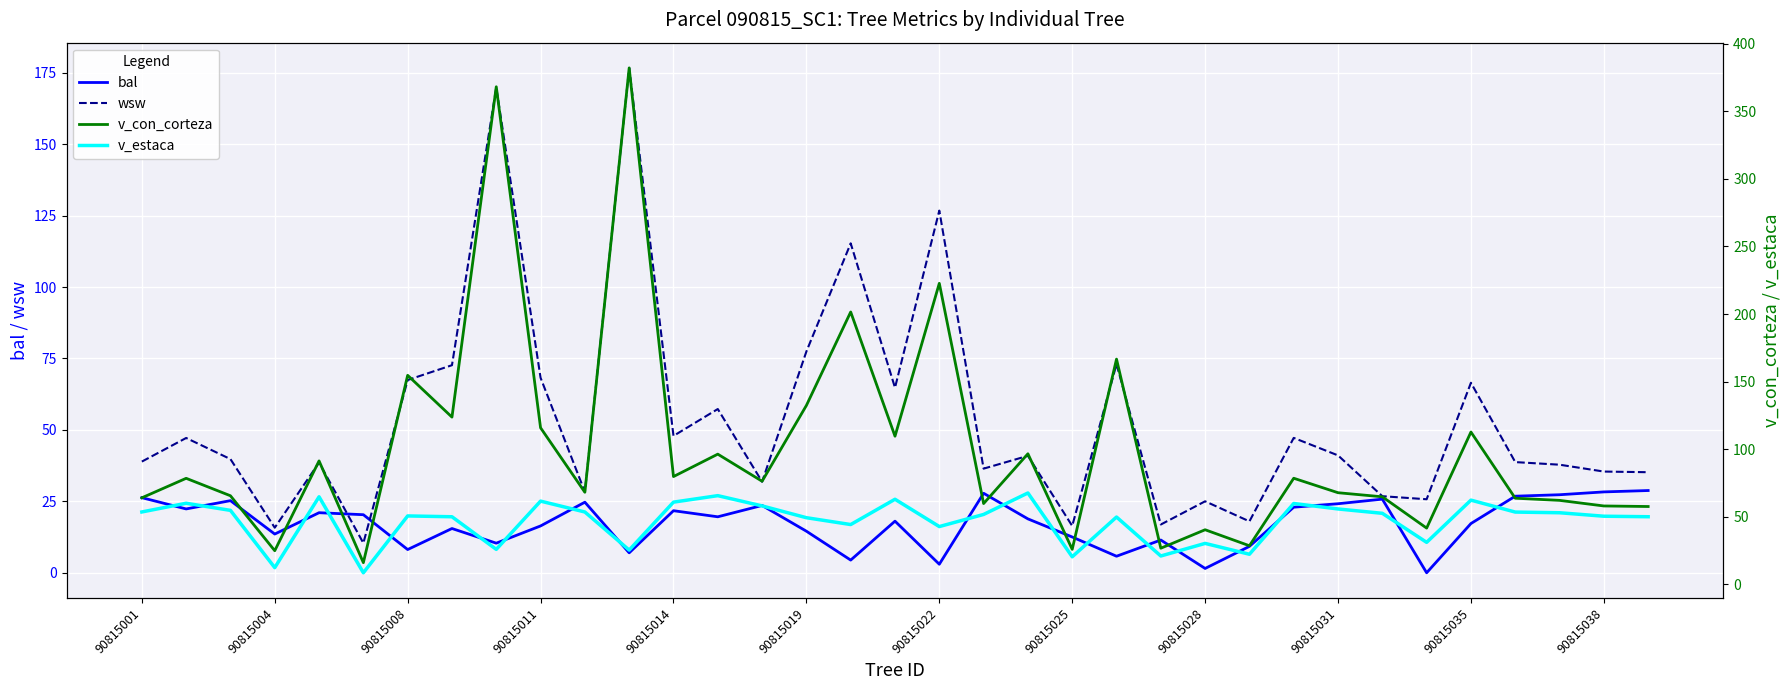

Does the chart display data point markers on the line(s)?

No